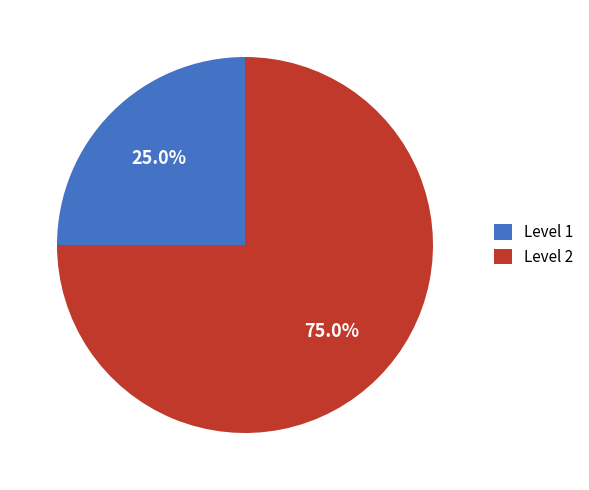

Combined, do Level 2 and Level 1 account for over 50%?

Yes